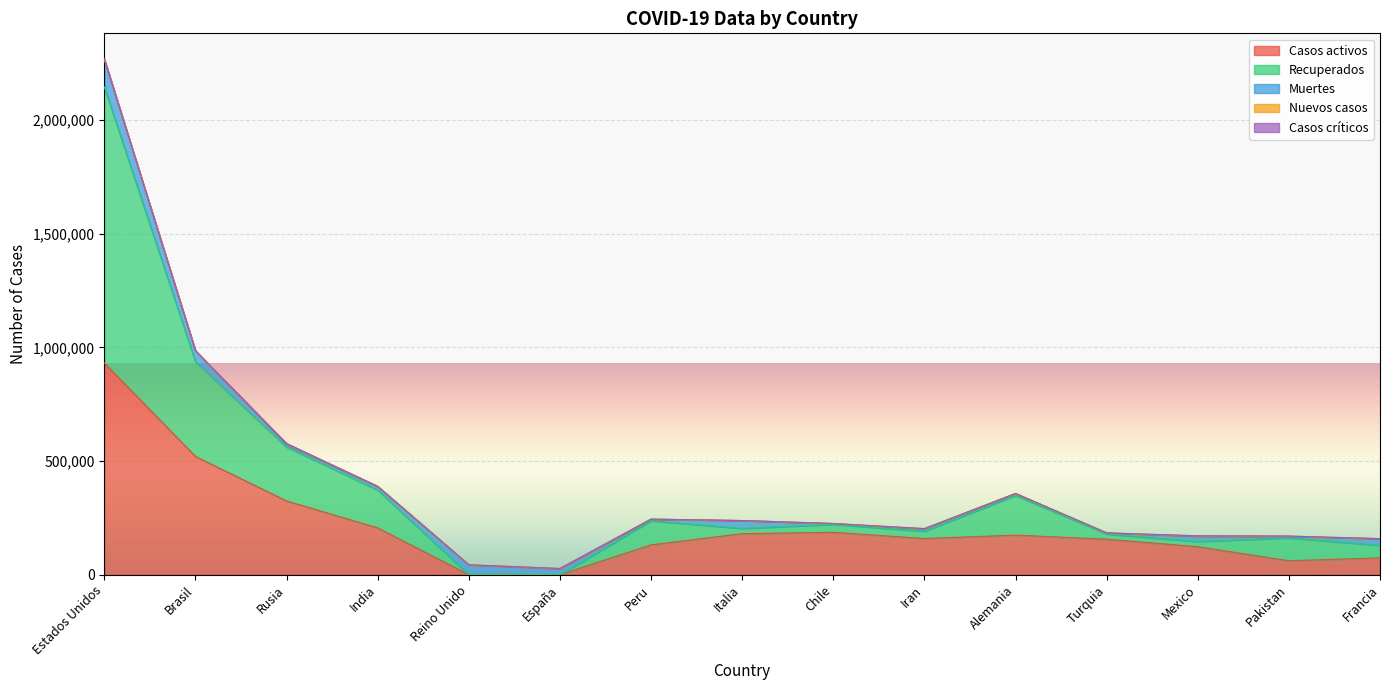

What is the label of the 12th point from the right?

India